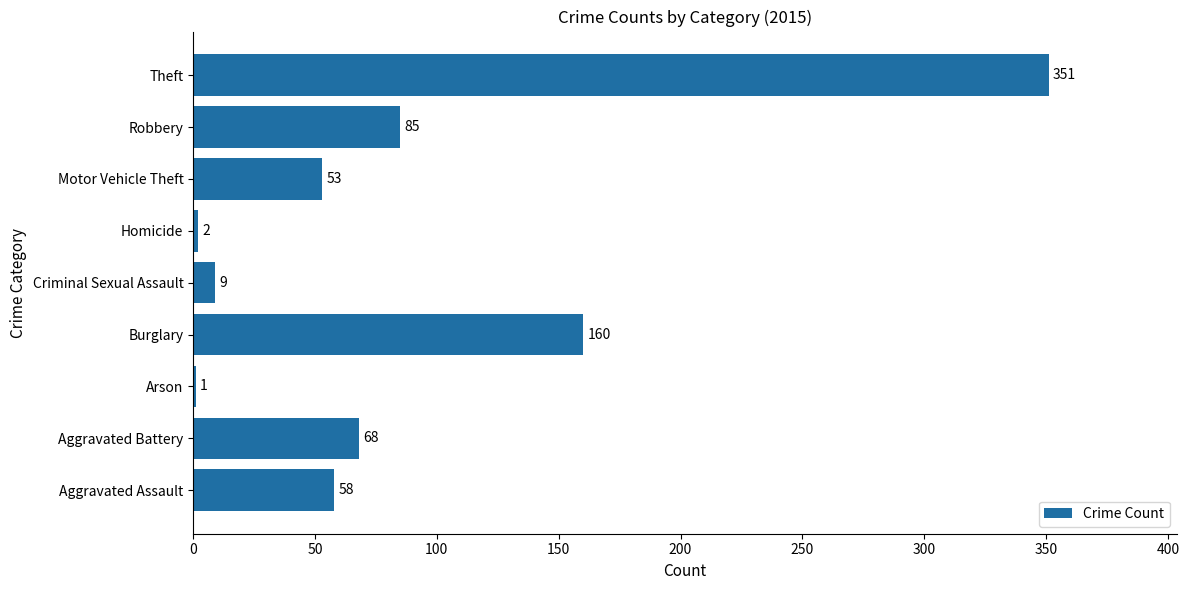

At which label is the value closest to 176?

Burglary